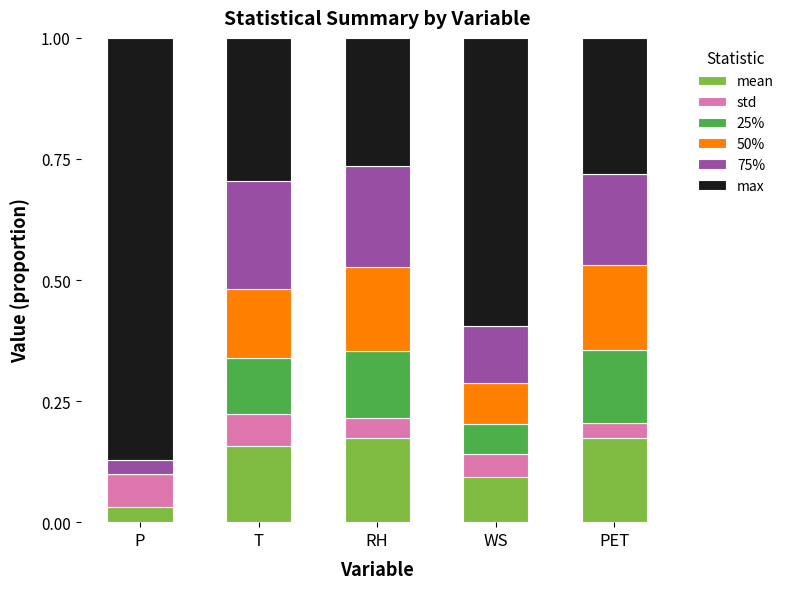

What is the total value across all series at T?

1.0